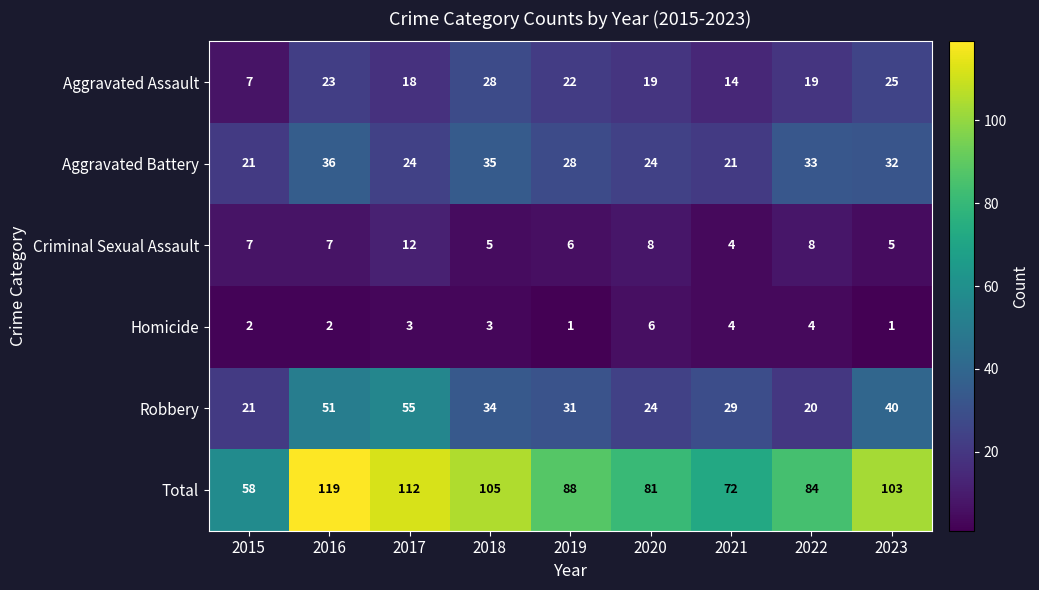

What is the approximate value of Robbery at 2017, to the nearest 10?

60